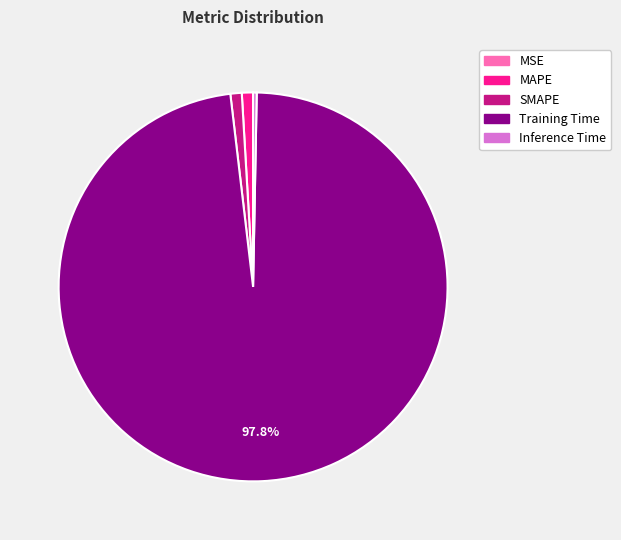

To the nearest percent, what is the combined percentage of Training Time and Inference Time?

98%